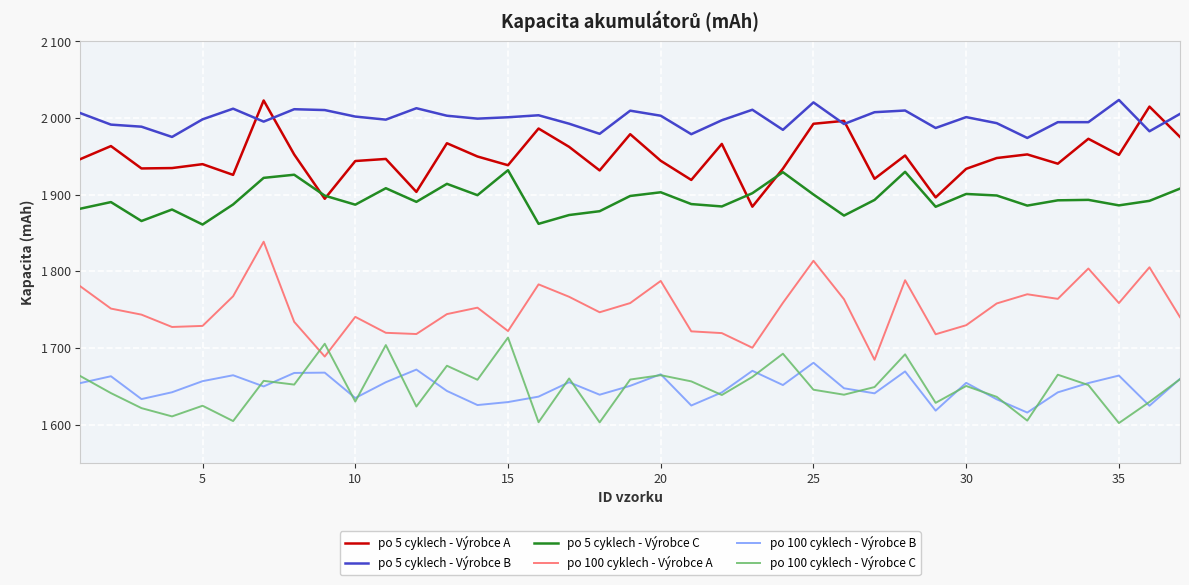

How many interior local valleys does the po 100 cyklech - Výrobce B series have?

11